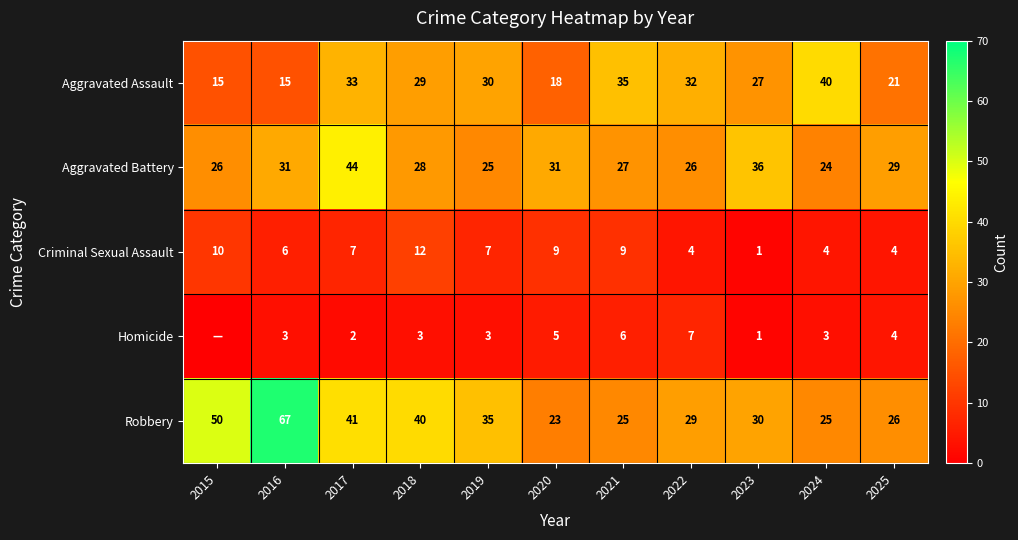

How many series are shown in this chart?

5